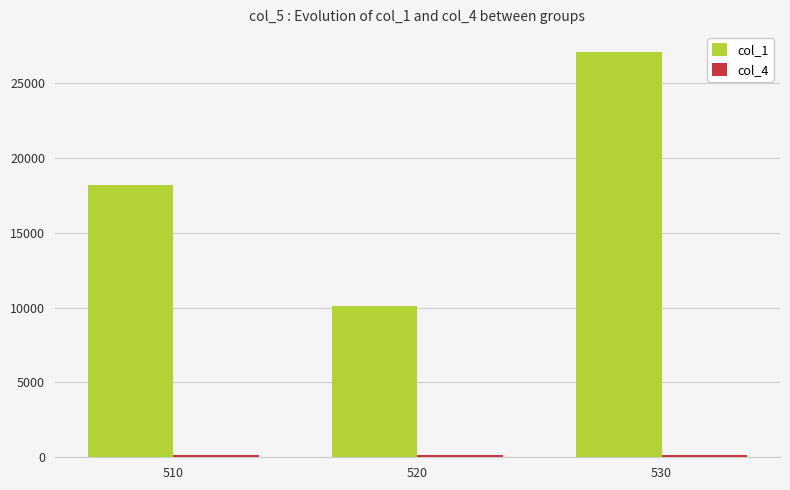

Which series has the largest total across all categories?

col_1